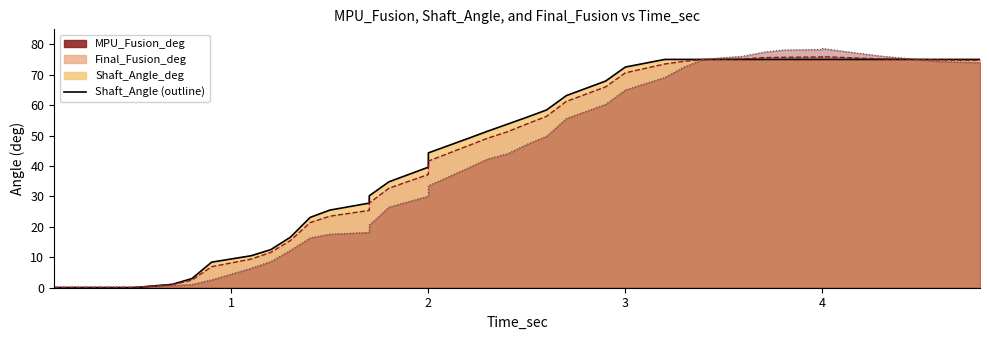

Is it true that Shaft_Angle_deg equals 75.0 at 4.0?

True